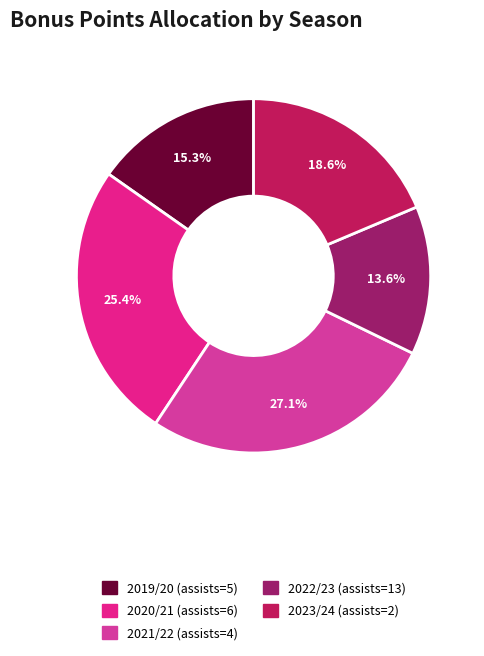

Is 2021/22 (assists=4) the majority of the pie?

No